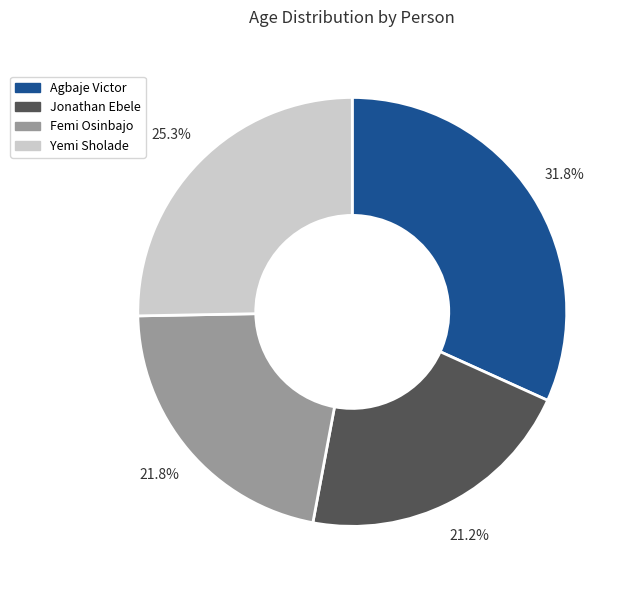

Does Femi Osinbajo represent more than half of the total?

No